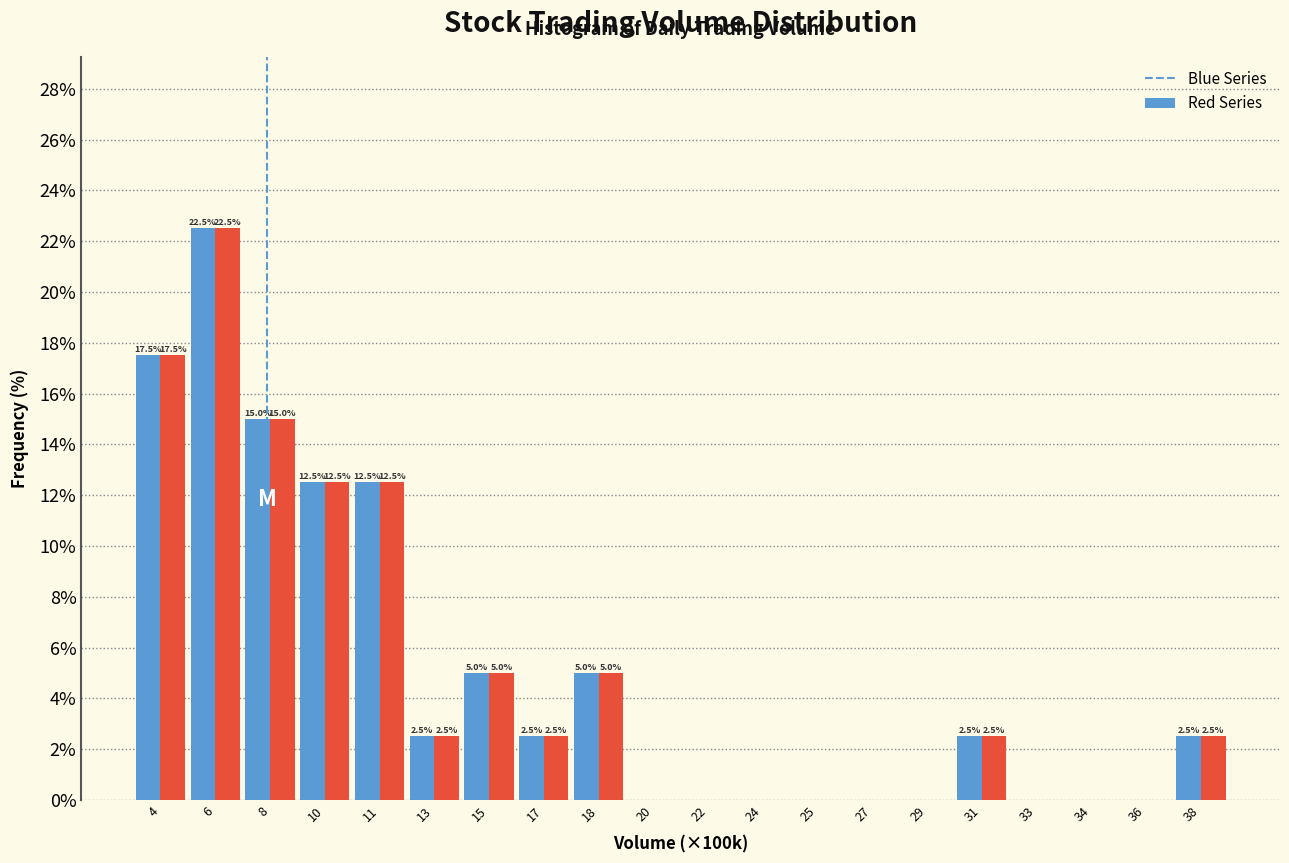

At which category is the sum across all series the highest?

6